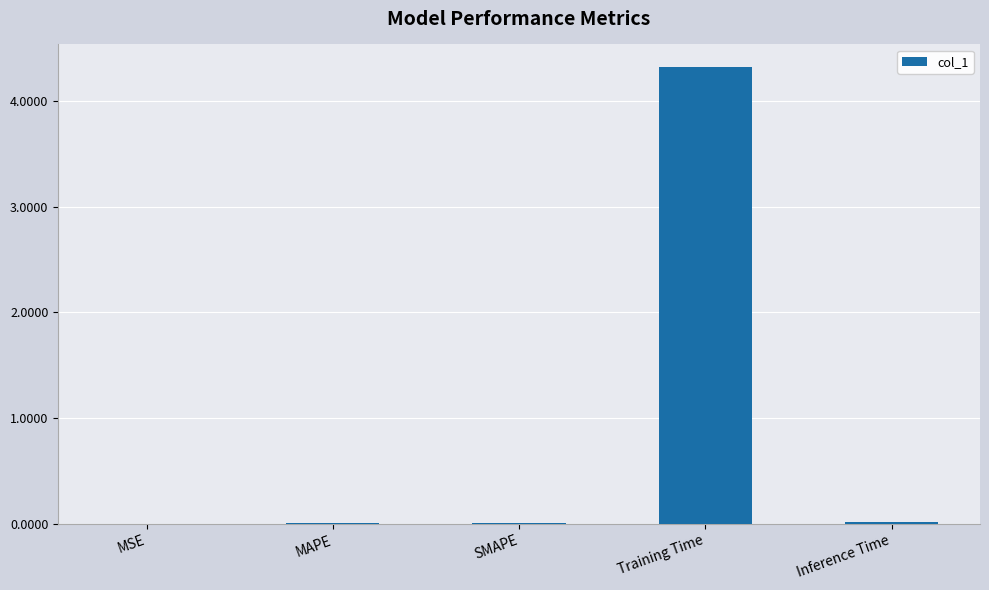

What is the approximate value at Training Time?

4.3